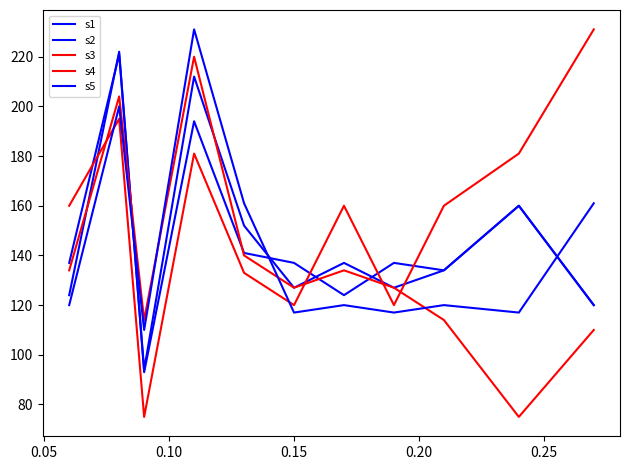

How many lines are shown in the chart?

5